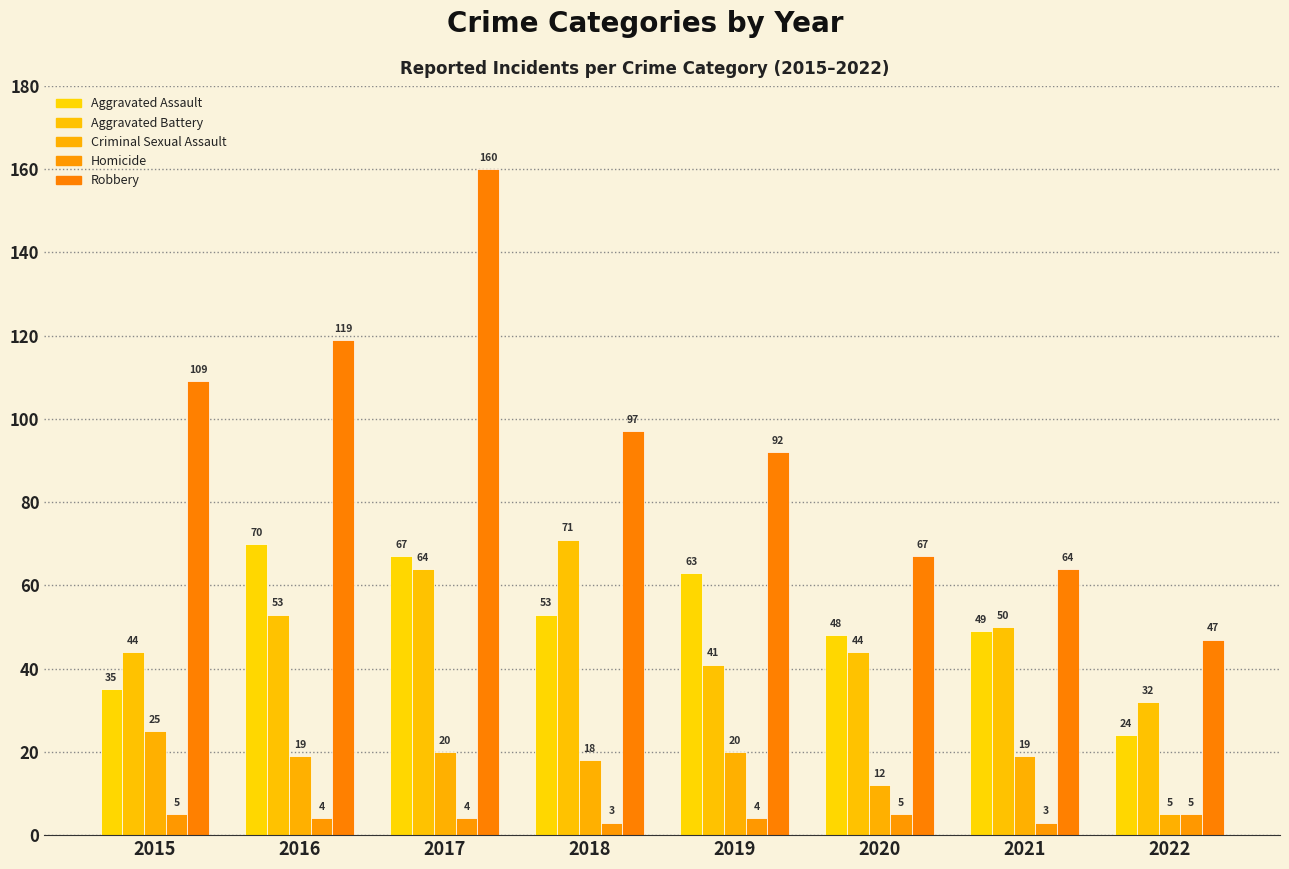

How many groups of bars are there?

8